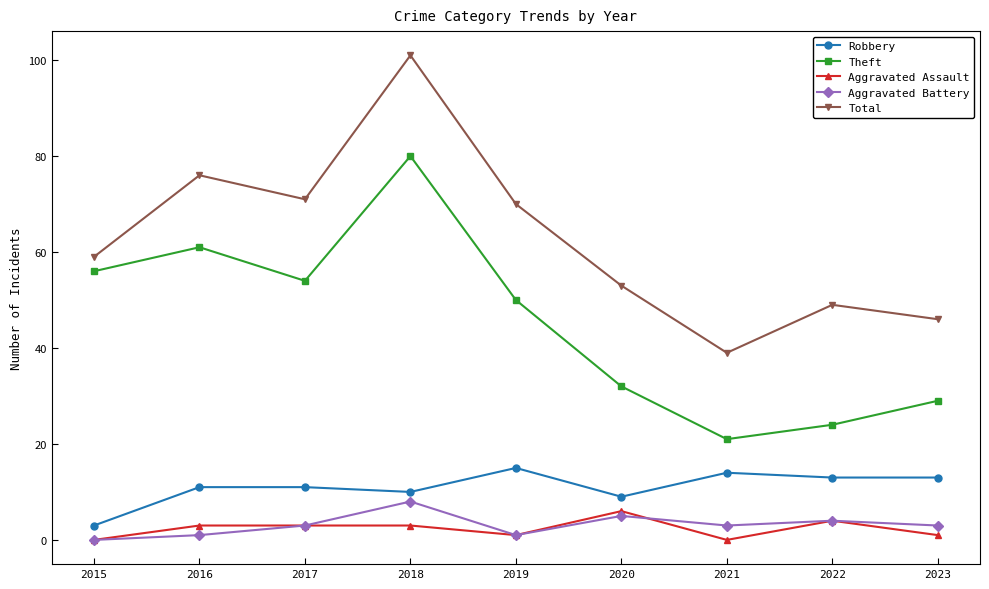

Reading left to right, what are all the values shown in this chart?

Robbery: 2015=3	2016=11	2017=11	2018=10	2019=15	2020=9	2021=14	2022=13	2023=13
Theft: 2015=56	2016=61	2017=54	2018=80	2019=50	2020=32	2021=21	2022=24	2023=29
Aggravated Assault: 2015=0	2016=3	2017=3	2018=3	2019=1	2020=6	2021=0	2022=4	2023=1
Aggravated Battery: 2015=0	2016=1	2017=3	2018=8	2019=1	2020=5	2021=3	2022=4	2023=3
Total: 2015=59	2016=76	2017=71	2018=101	2019=70	2020=53	2021=39	2022=49	2023=46